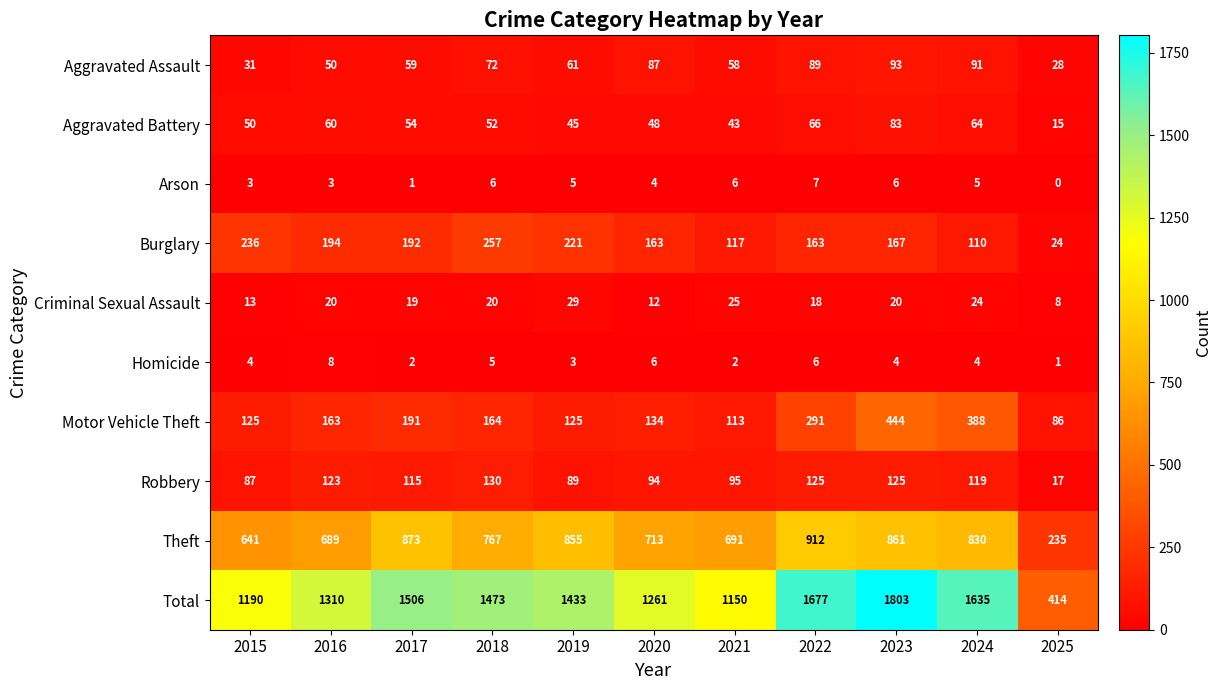

Rank the series by their maximum value, from lowest to highest.

Arson, Homicide, Criminal Sexual Assault, Aggravated Battery, Aggravated Assault, Robbery, Burglary, Motor Vehicle Theft, Theft, Total